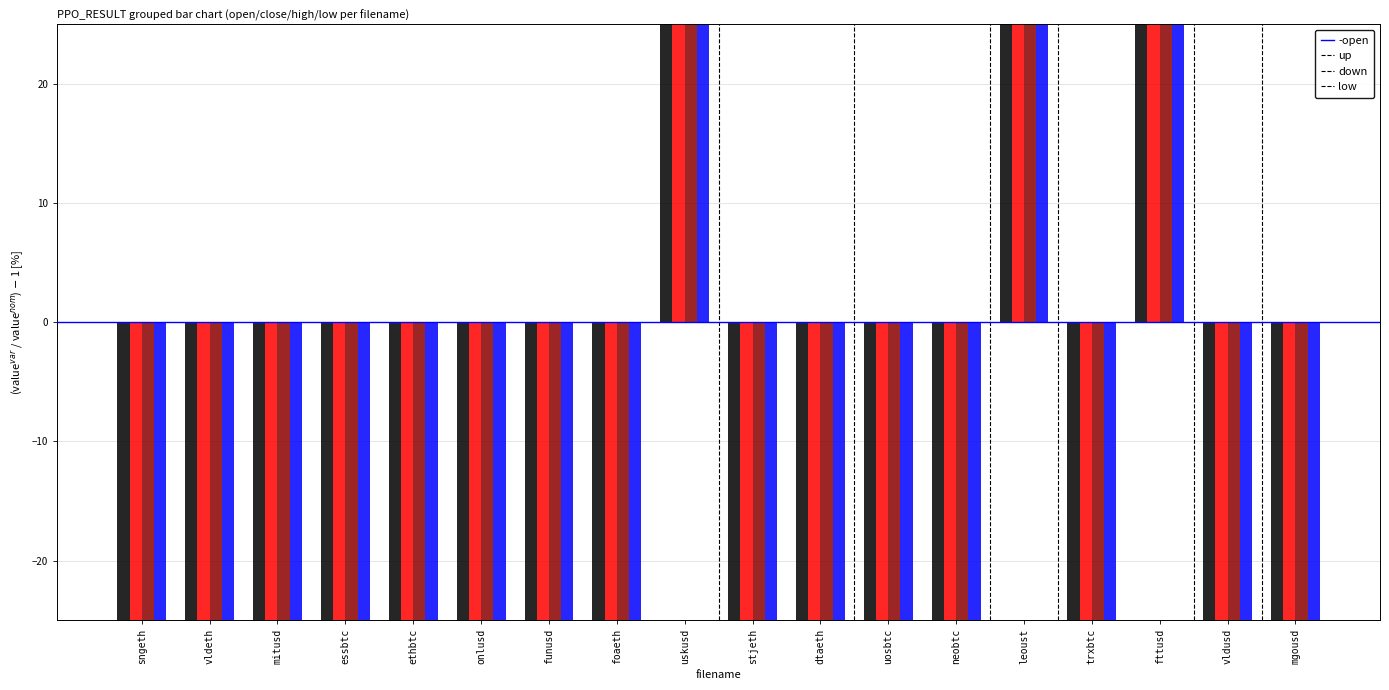

List the labels in order of high value, smallest first.

essbtc, dtaeth, trxbtc, uosbtc, vldeth, sngeth, foaeth, stjeth, neobtc, vldusd, funusd, mitusd, mgousd, ethbtc, onlusd, uskusd, leoust, fttusd